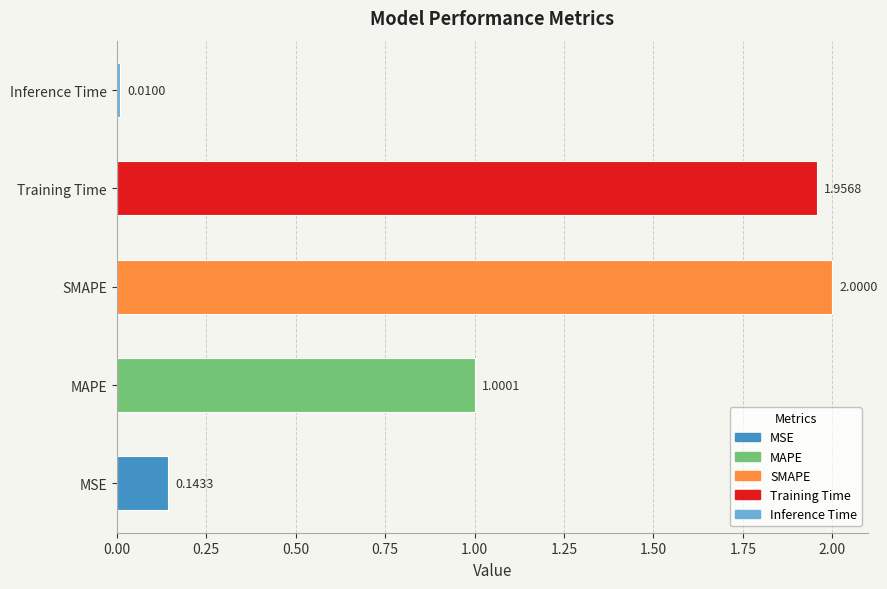

What is the ratio of the value at SMAPE to the value at Training Time?

1.0